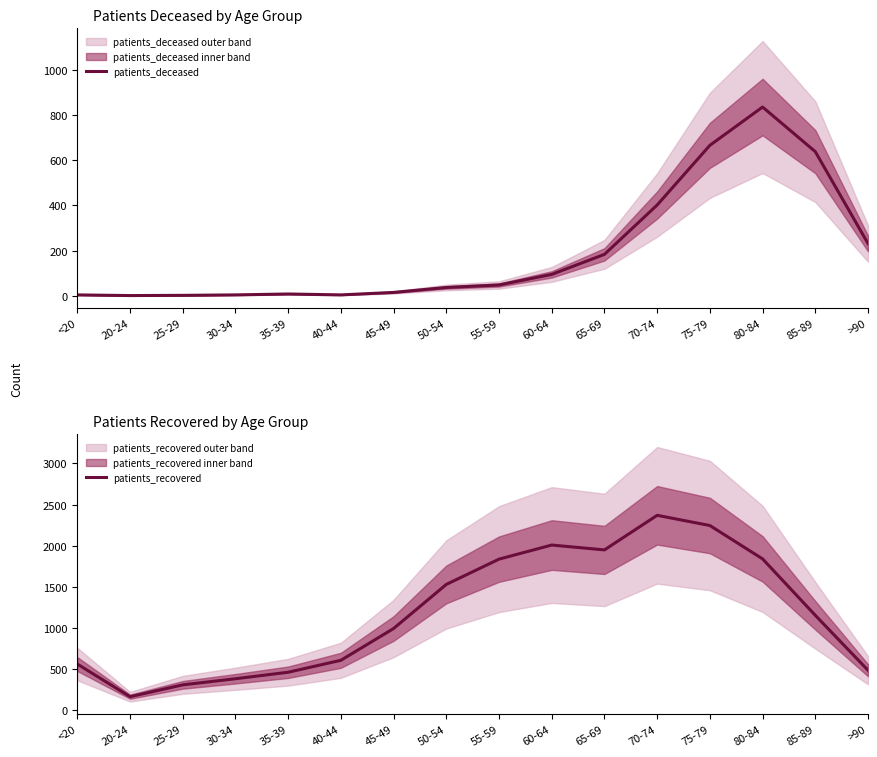

Reading left to right, extract all data points from this chart.

patients_deceased: 3	0	1	3	7	3	14	36	47	94	183	402	667	837	639	231
patients_recovered: 563	167	311	385	464	609	995	1530	1837	2008	1949	2369	2245	1840	1155	488